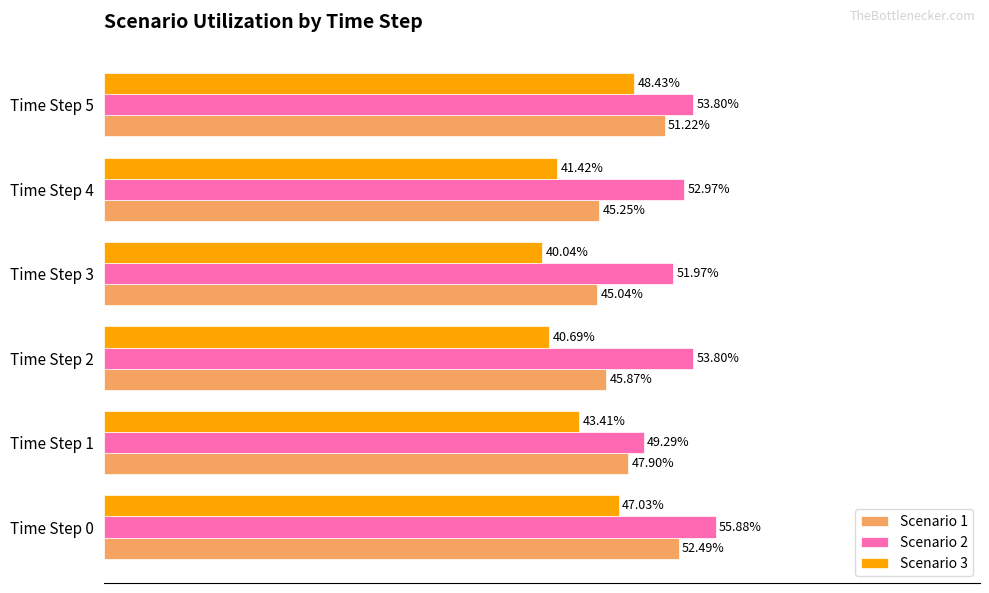

Which series has the widest spread of values?

Scenario 3